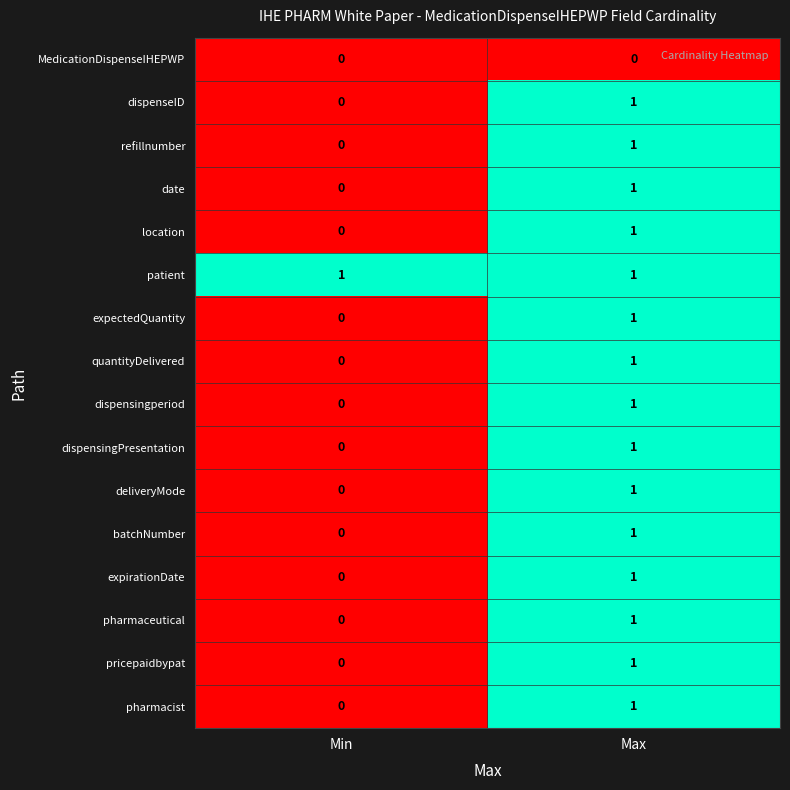

List the labels in order of location value, largest first.

Max, Min